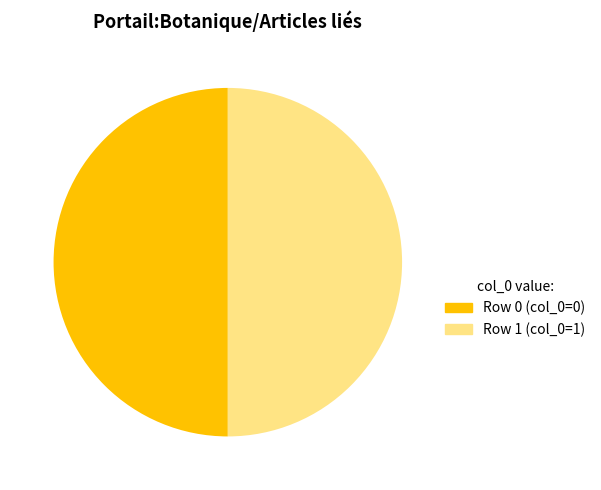

Is it true that Row 0 (col_0=0) is 55% of the pie?

False